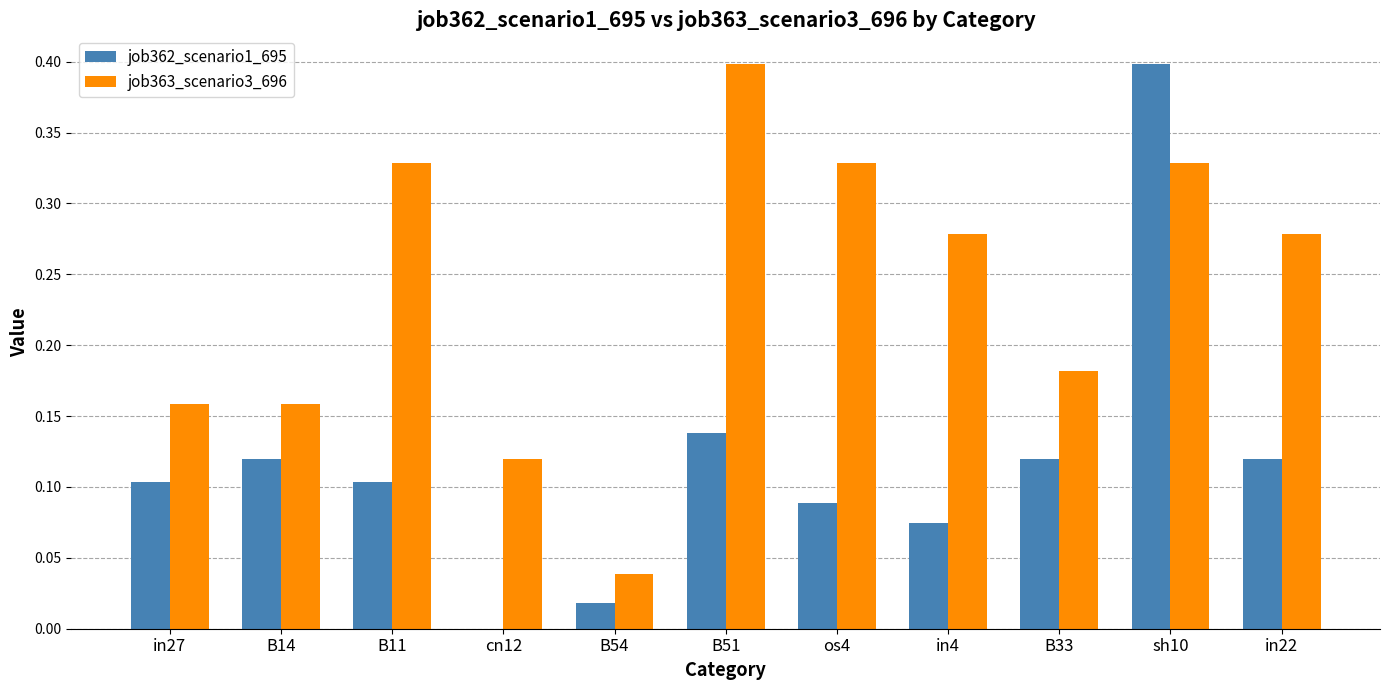

What is the sum of the job363_scenario3_696 values at os4 and in27?

0.5